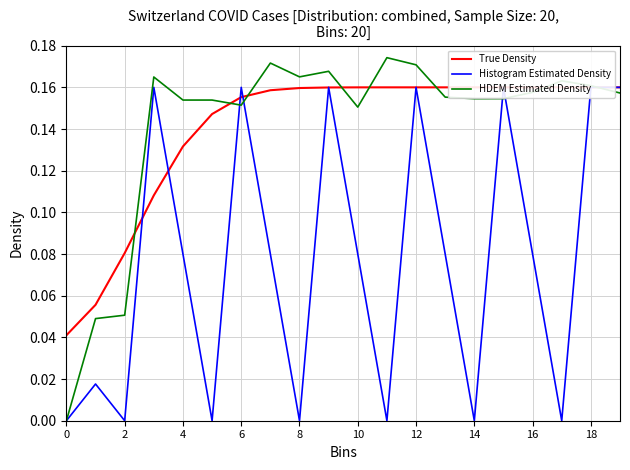

What is the greatest value displayed?

0.2